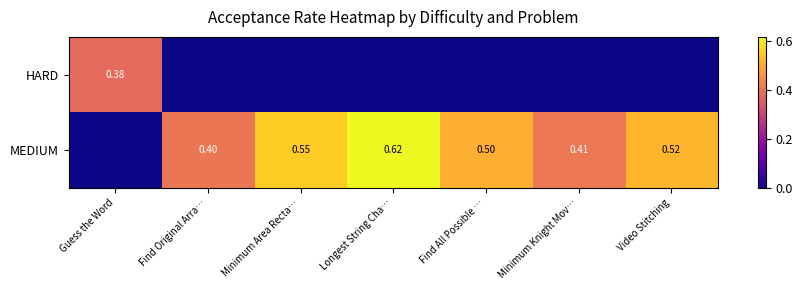

At which category is the sum across all series the highest?

Longest String Cha…